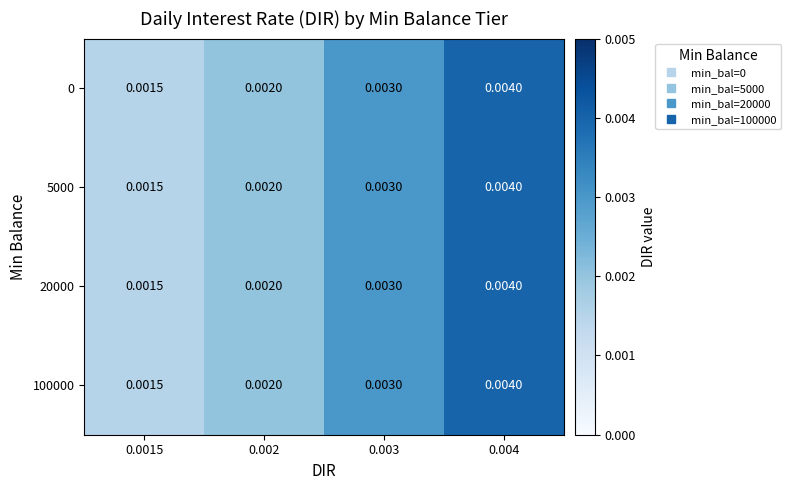

Is the value of 100000 at 0.003 greater than the value of 5000 at 0.002?

Yes